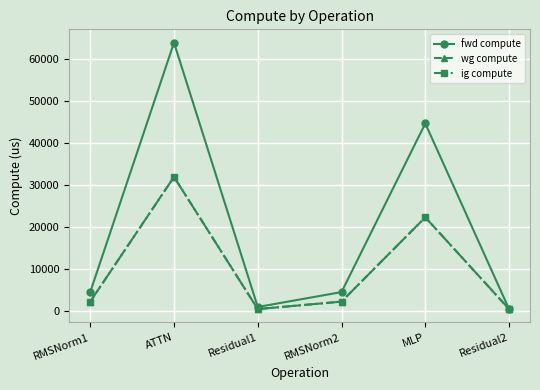

Between Residual2 and ATTN, which is larger?

ATTN